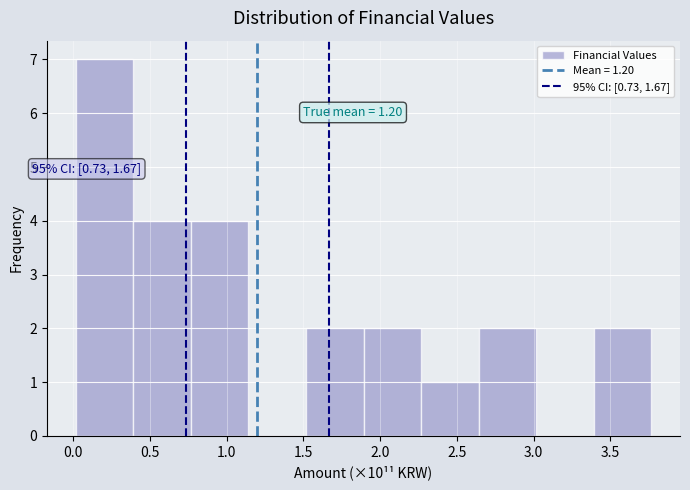

Over which range of the x-axis is the bar tallest?

0.00 to 0.40